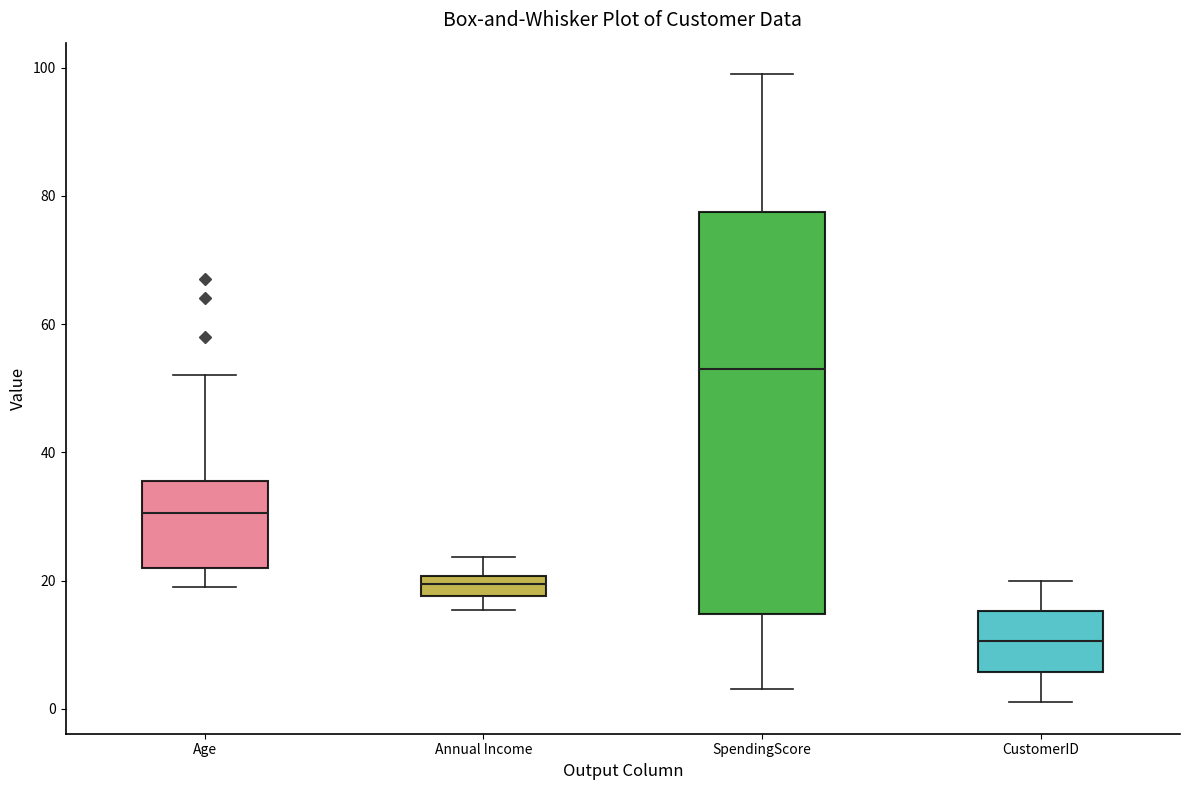

Where is the upper edge of the box for Annual Income on the y-axis? The values are not printed on the chart, so give them approximately, as read against the axis.

20